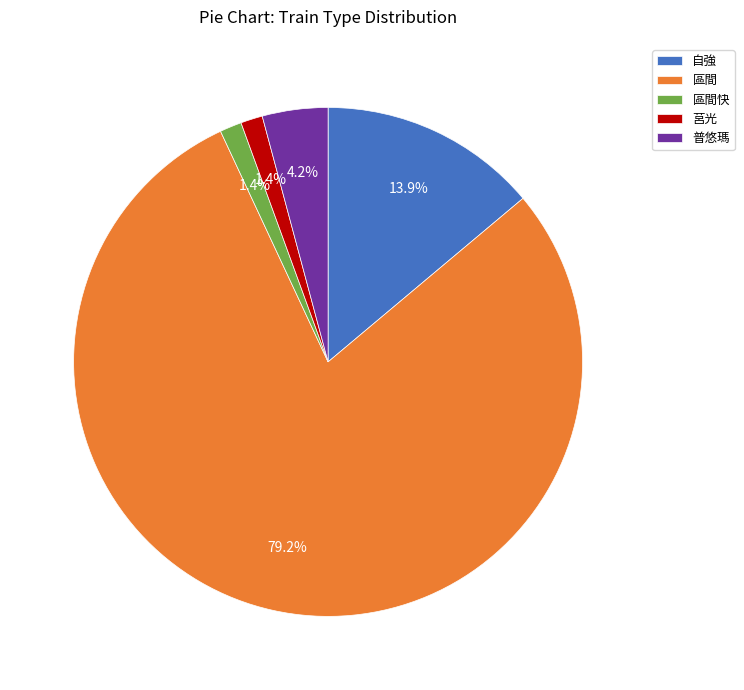

What is the largest slice in the pie chart?

區間